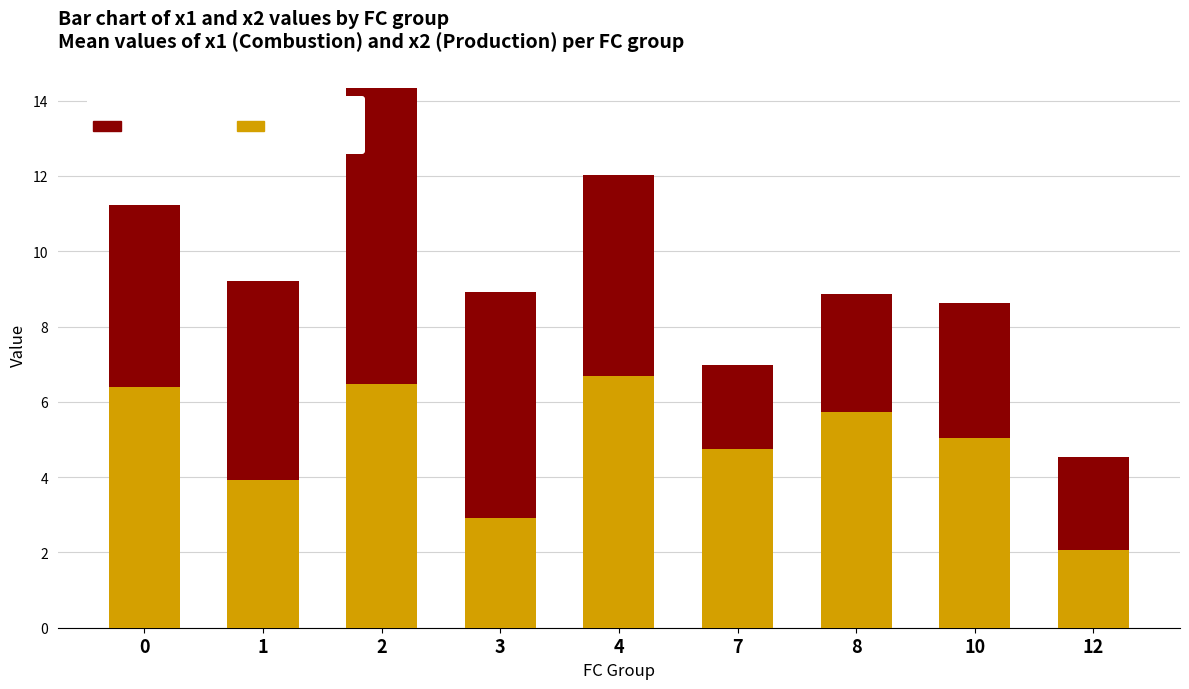

What is the difference between the maximum and minimum values in the Combustion counted in USA series?

4.6